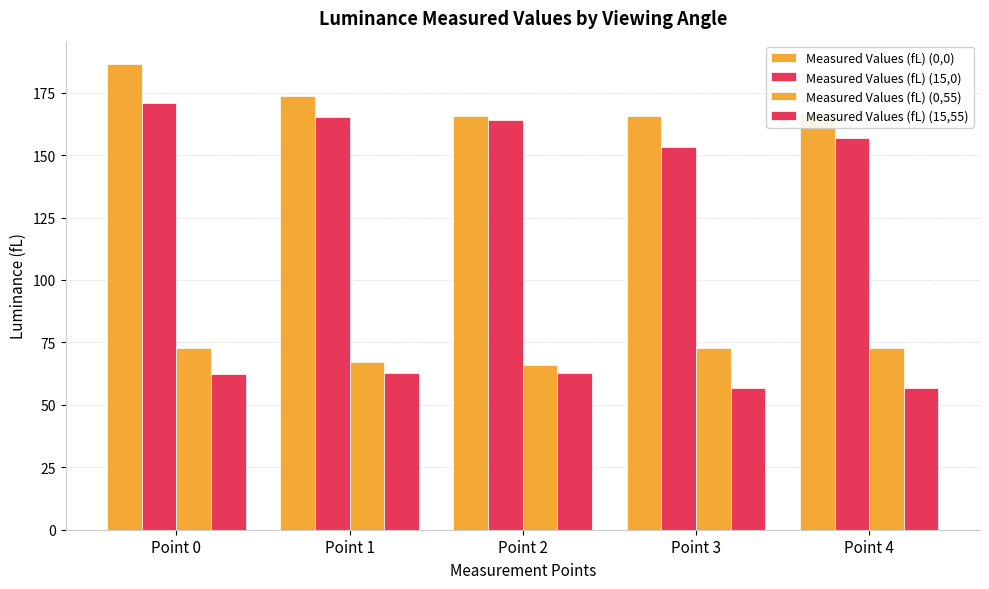

List the series in order of their peak value, lowest first.

Measured Values (fL) (15,55), Measured Values (fL) (0,55), Measured Values (fL) (15,0), Measured Values (fL) (0,0)